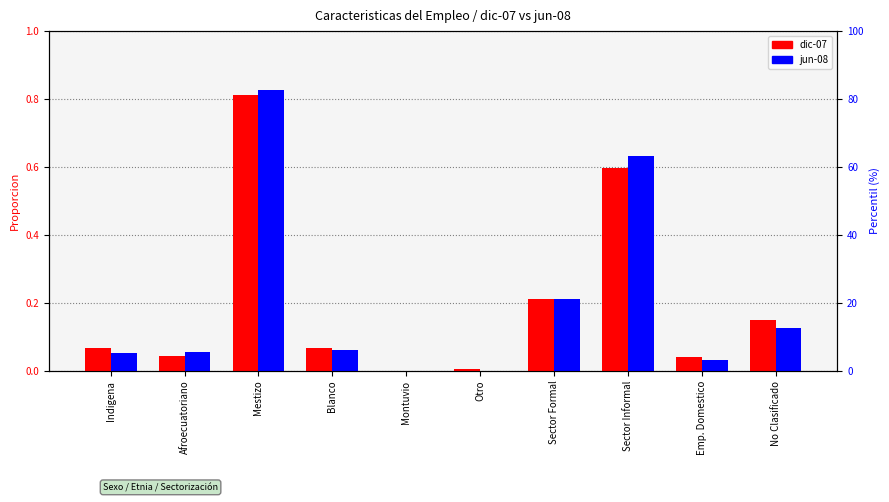

The jun-08 series shows -0.4 at Montuvio. True or false?

False